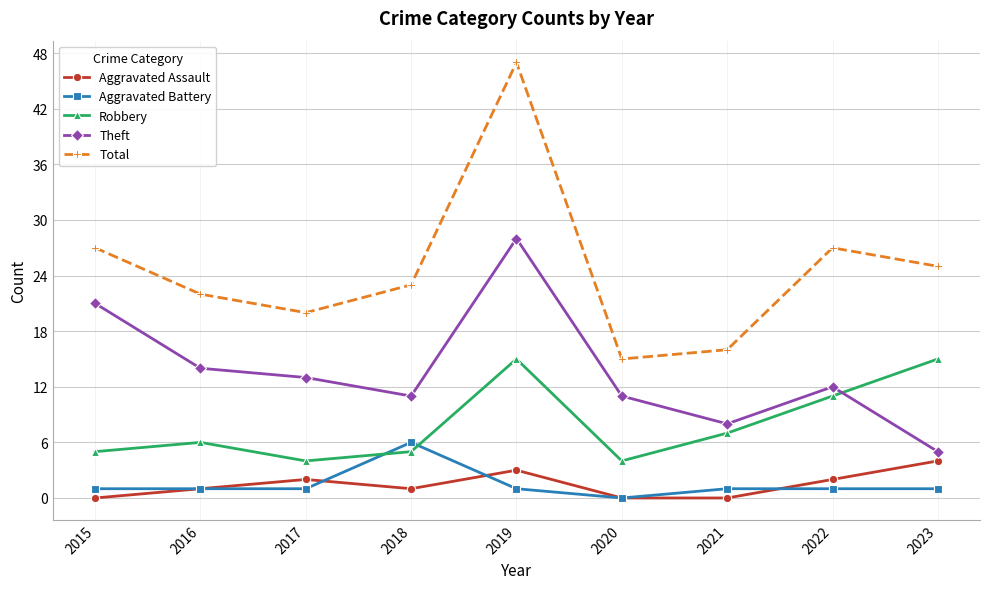

Reading right to left, list all the values displayed in this chart.

Aggravated Assault: 4	2	0	0	3	1	2	1	0
Aggravated Battery: 1	1	1	0	1	6	1	1	1
Robbery: 15	11	7	4	15	5	4	6	5
Theft: 5	12	8	11	28	11	13	14	21
Total: 25	27	16	15	47	23	20	22	27